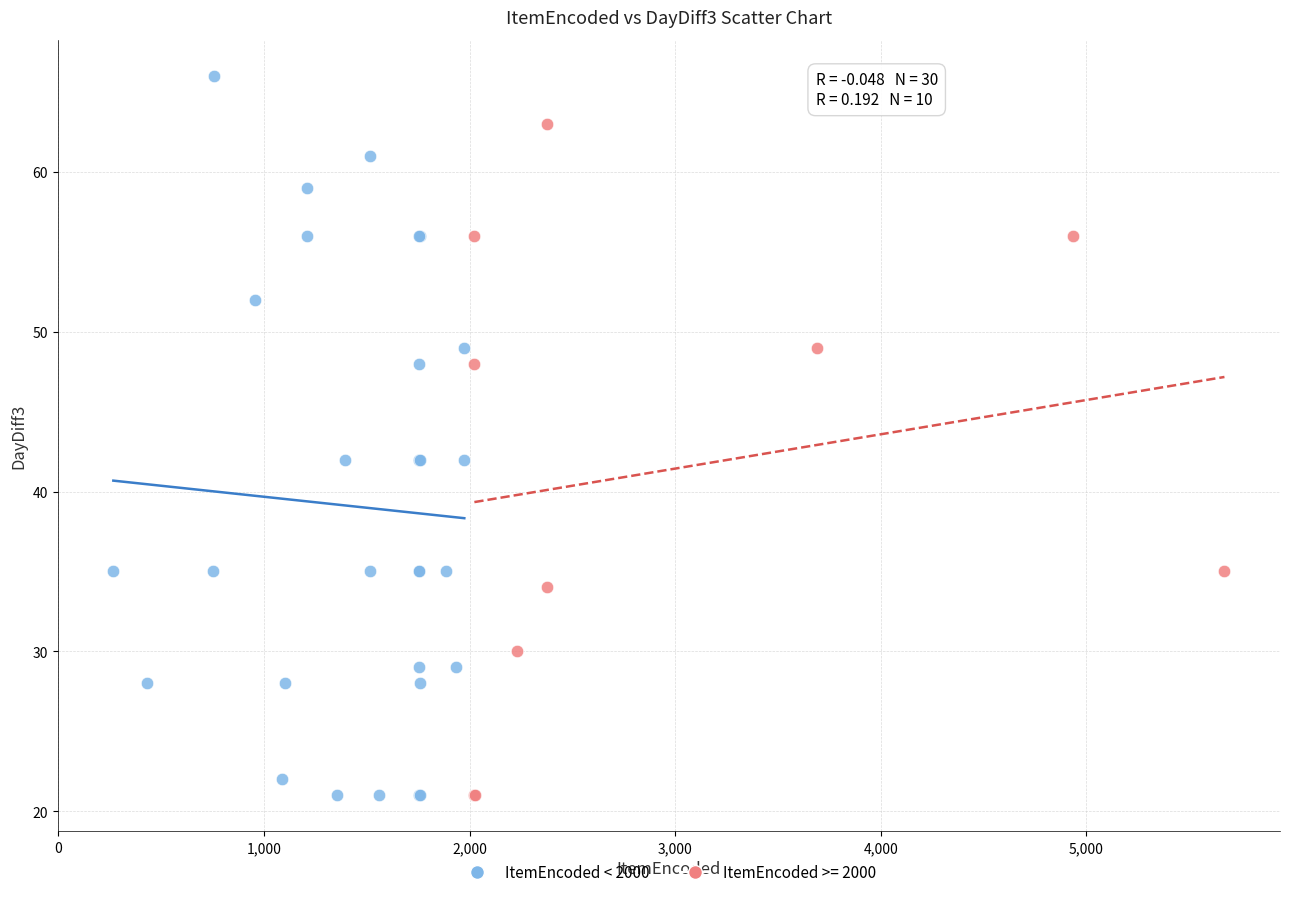

Which series has the largest Y range (max minus min)?

ItemEncoded < 2000